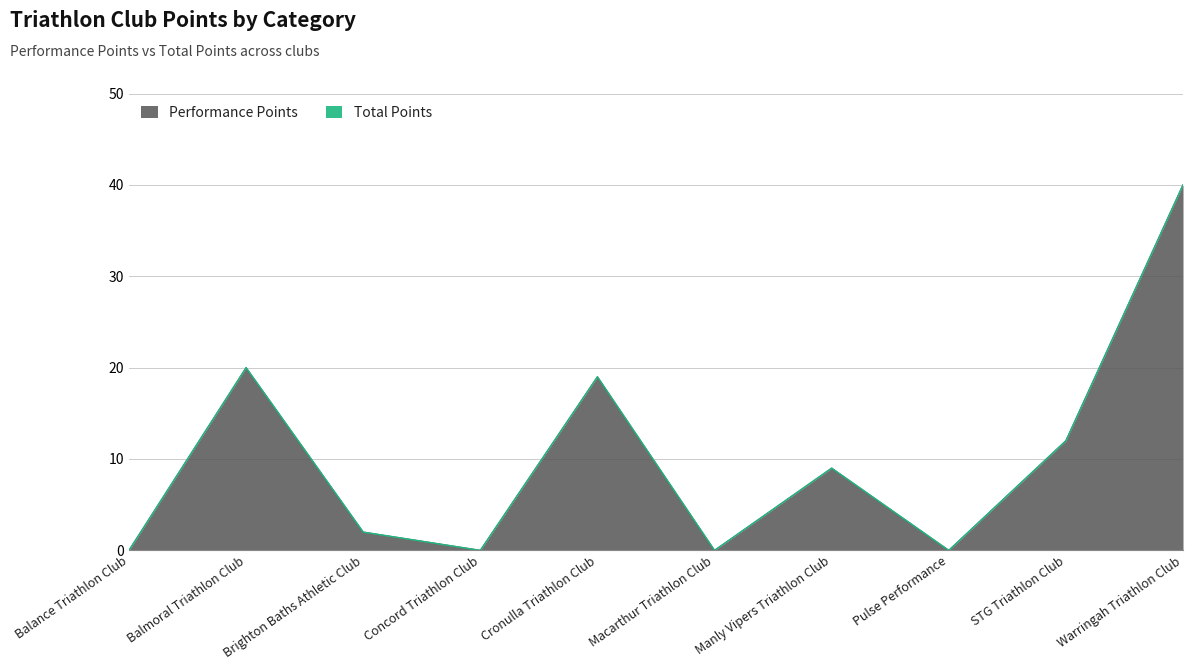

Is it true that Performance Points equals 12 at STG Triathlon Club?

True